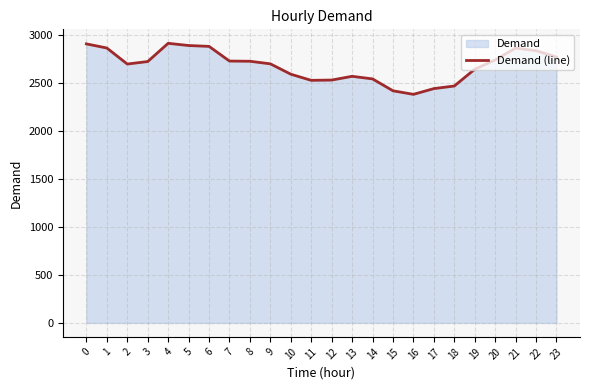

Between 23 and 17, which is larger?

23